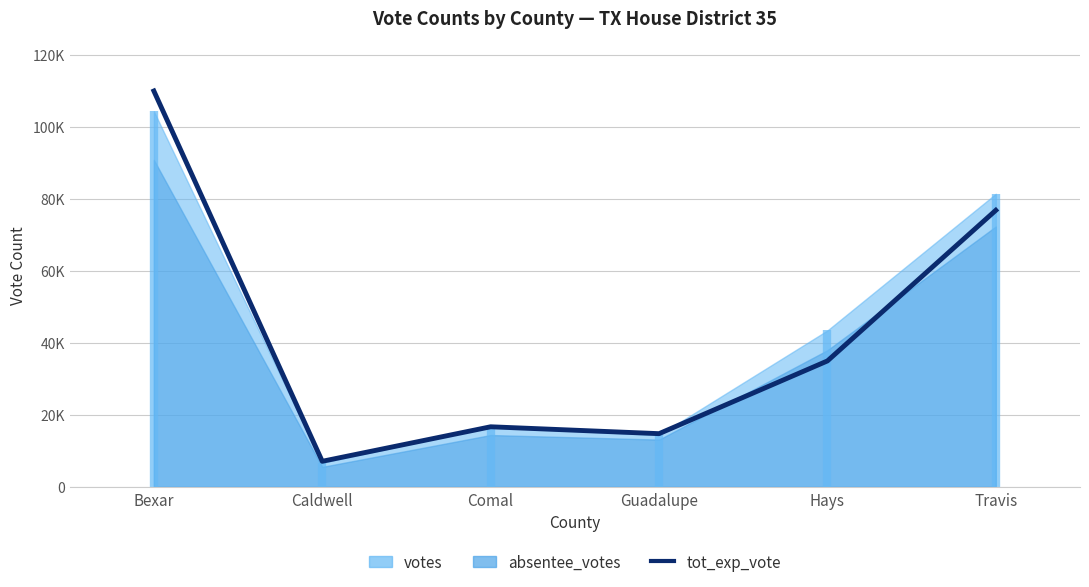

Where does the data first go above 34978?

Bexar